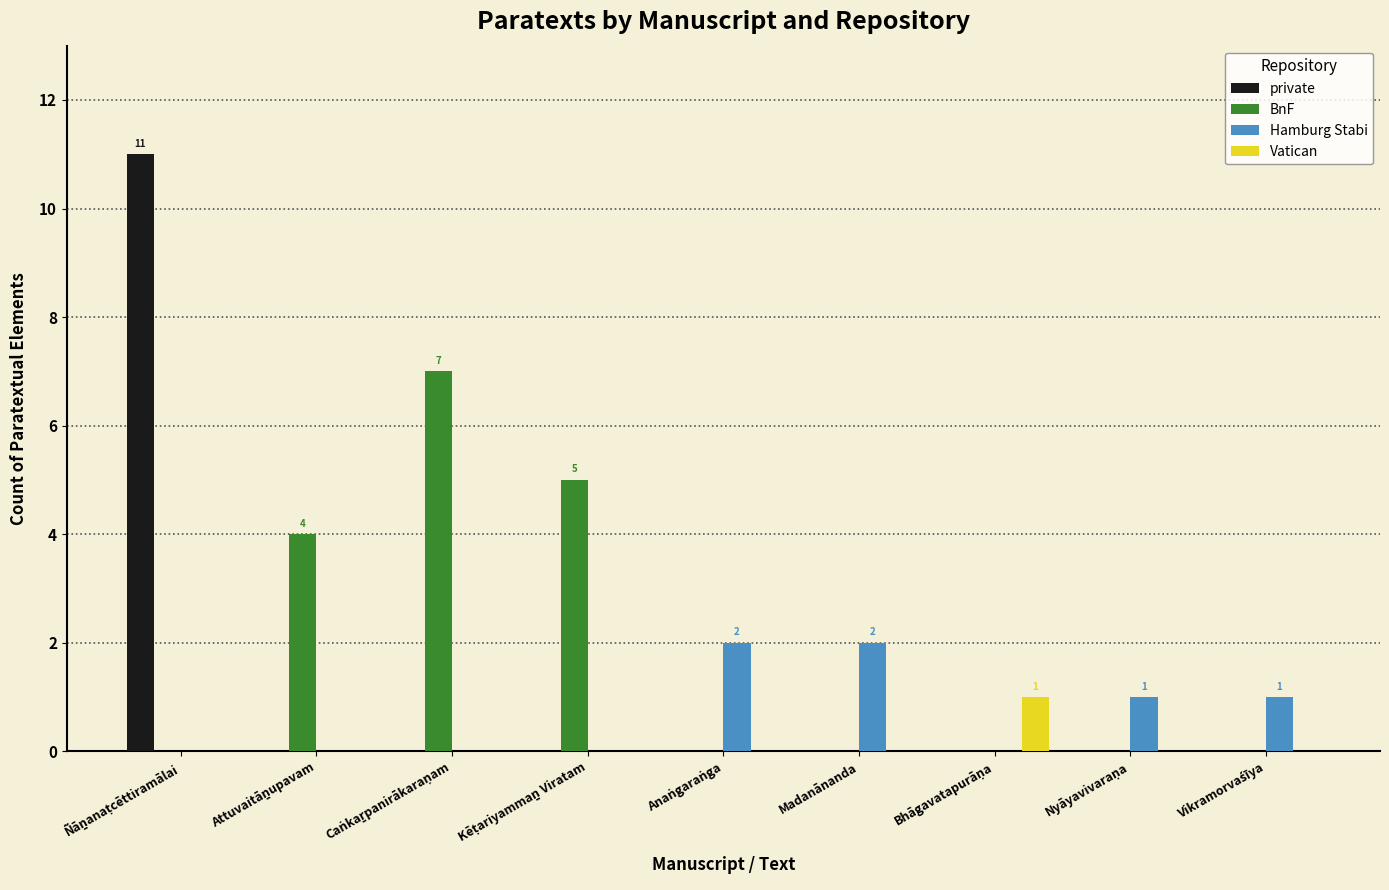

What is the highest value of the BnF series?

7